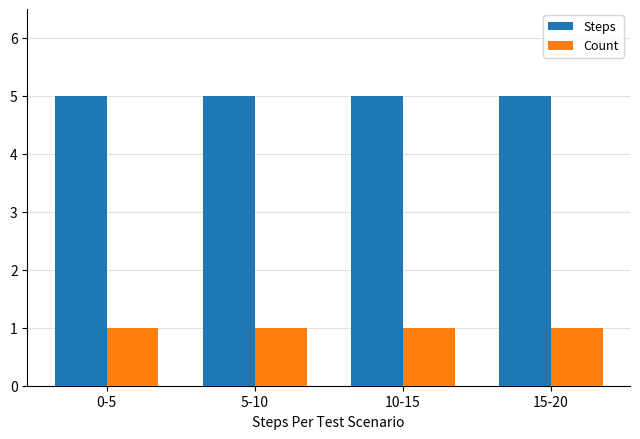

True or false: Count has a value of 1 at 15-20.

True